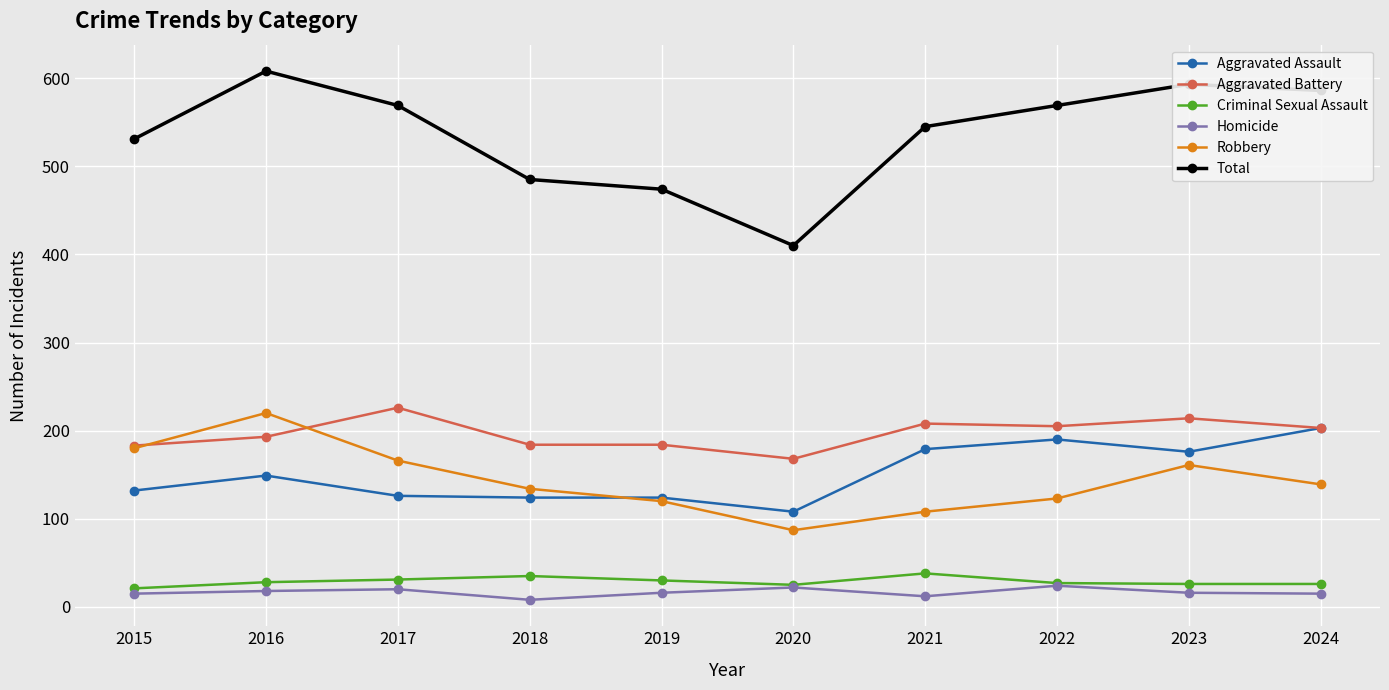

At which category does Robbery reach its first local peak?

2016